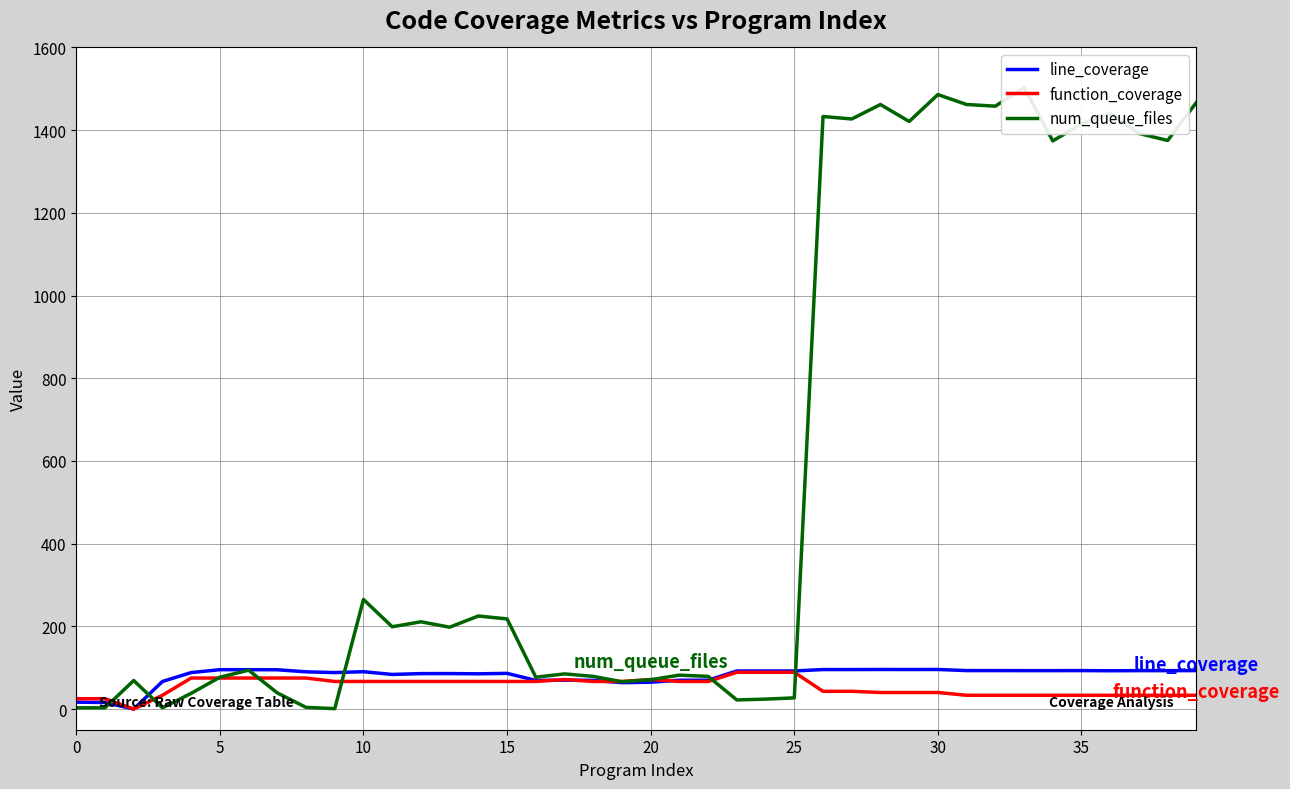

What is the maximum value for function_coverage?

88.9